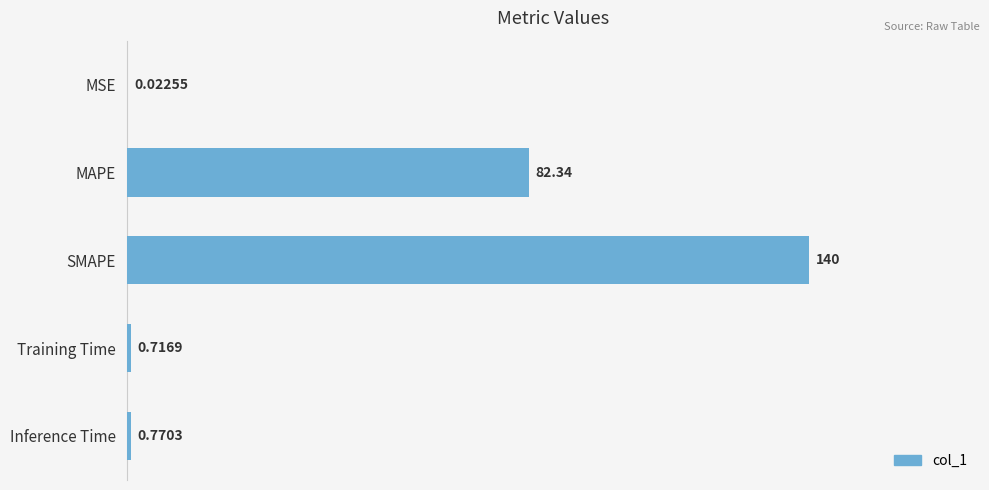

What is the change in value from SMAPE to Inference Time?

-139.2